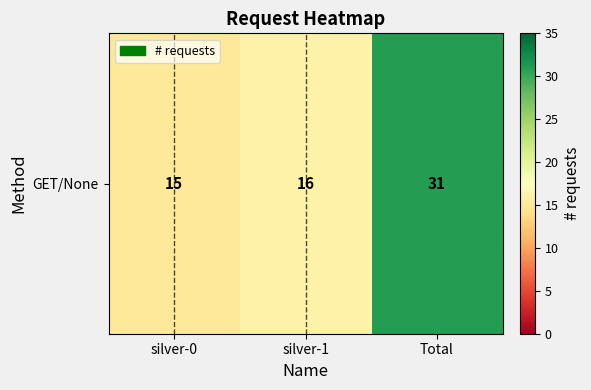

Which has a higher value, Total or silver-1?

Total